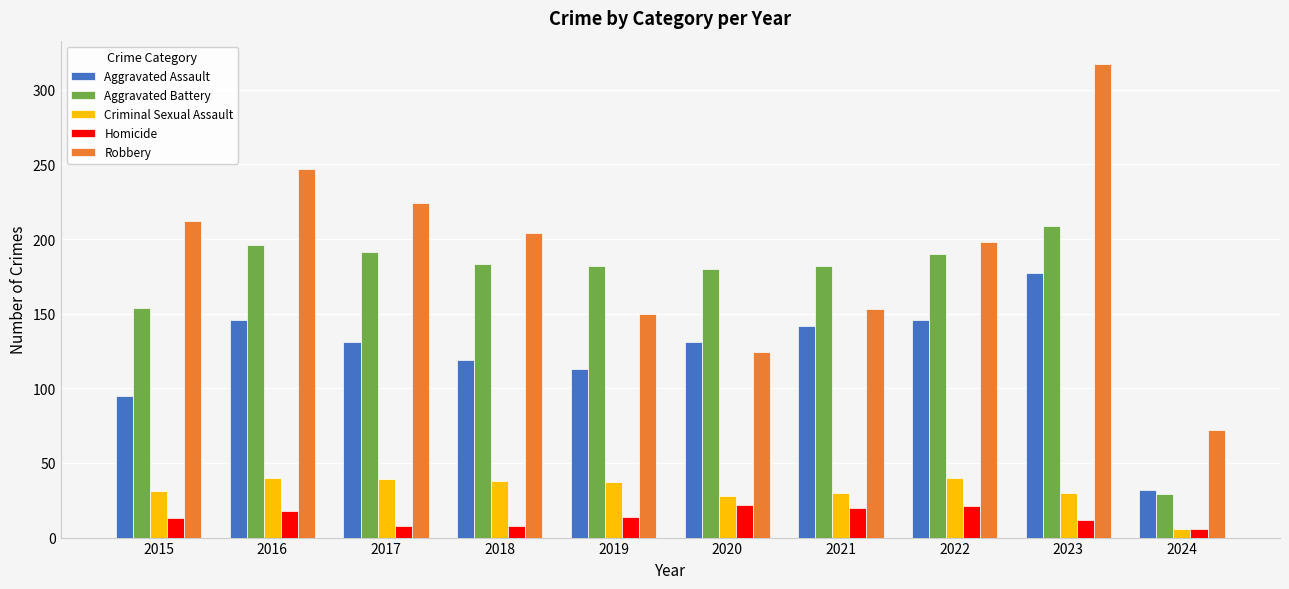

Between 2016 and 2024, which series saw the biggest shift?

Robbery